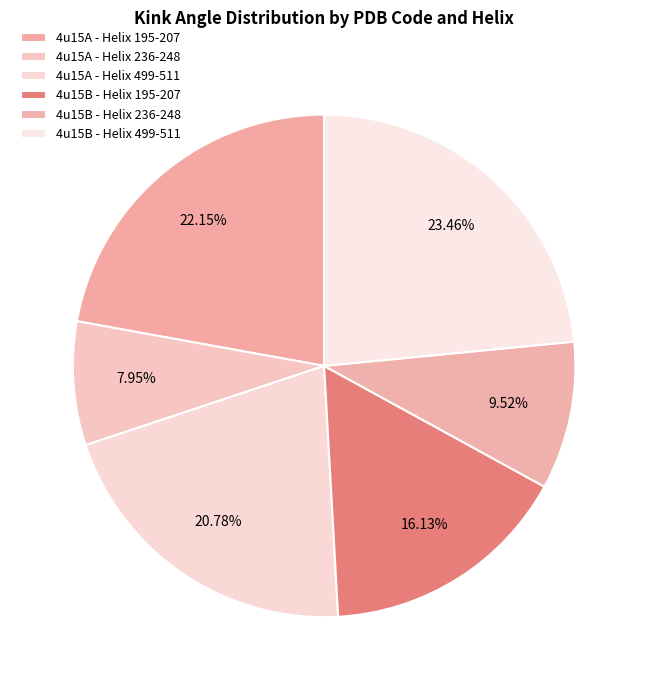

To the nearest percent, what percentage of the pie is 4u15A - Helix 195-207?

22%